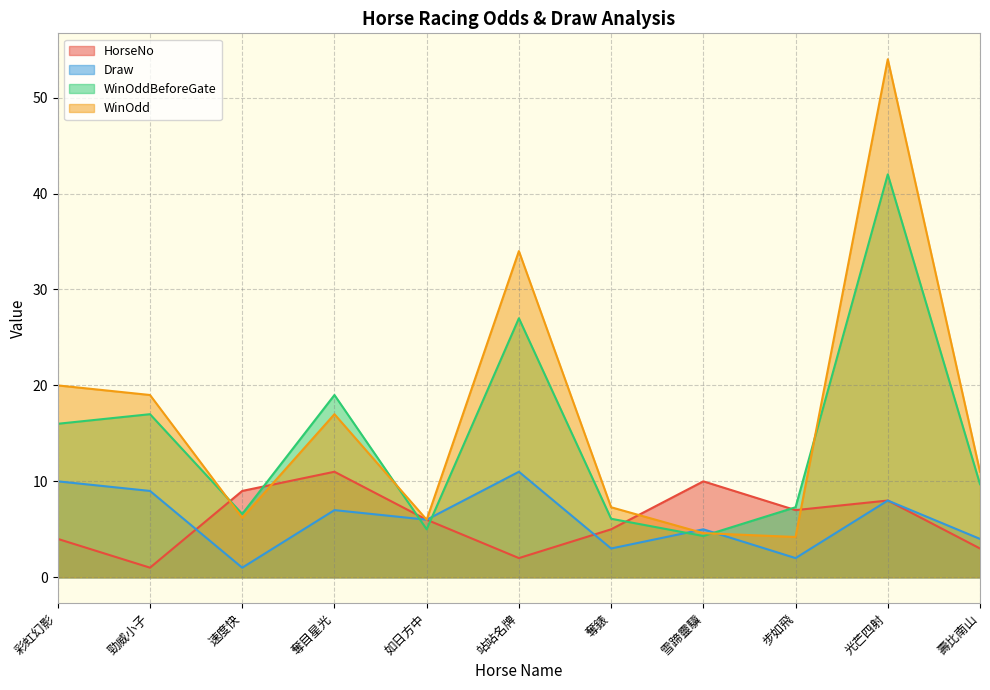

True or false: Draw has more than 2 interior local peaks.

True